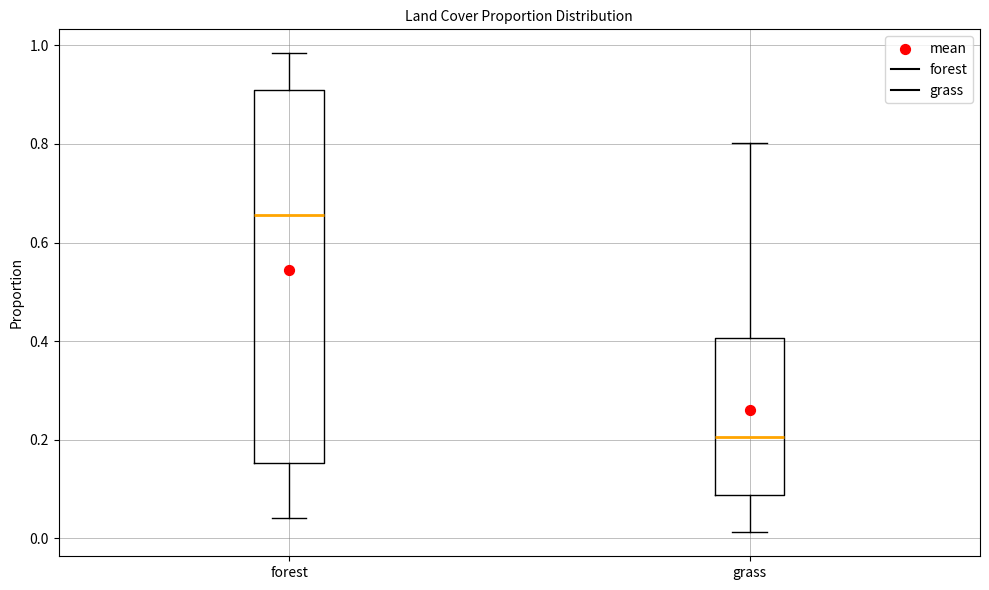

Where is the upper edge of the box for forest on the y-axis? The values are not printed on the chart, so give them approximately, as read against the axis.

0.90